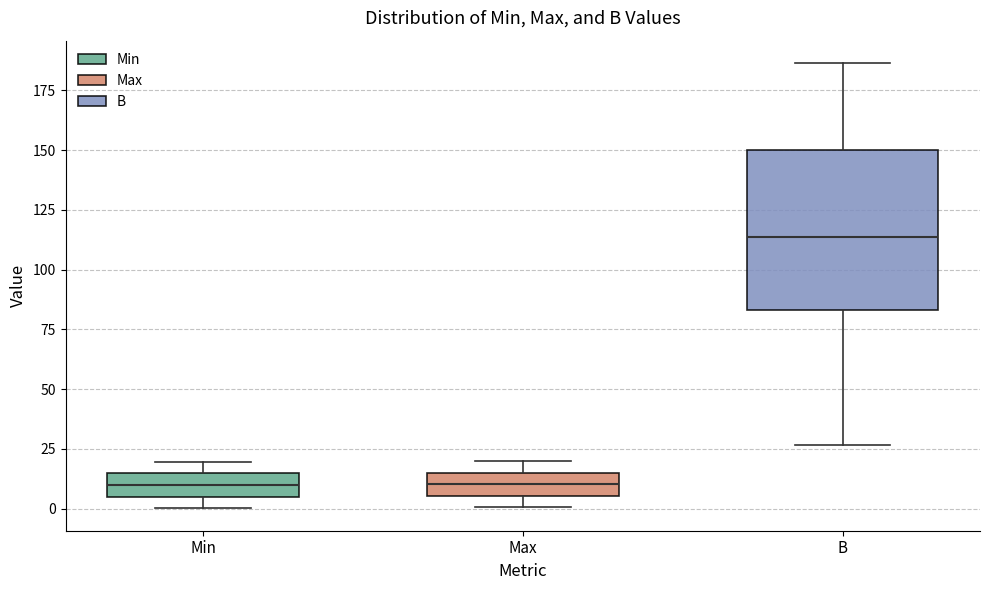

Reading left to right, read every box against the y-axis: the position of its median line, the range the box covers, and the ends of its whiskers. The values are not printed on the chart, so give them approximately, as read against the axis.

Min: median 10, box 5 to 15, whiskers 0 to 20
Max: median 10, box 5 to 15, whiskers 0 to 20
B: median 115, box 85 to 150, whiskers 25 to 185